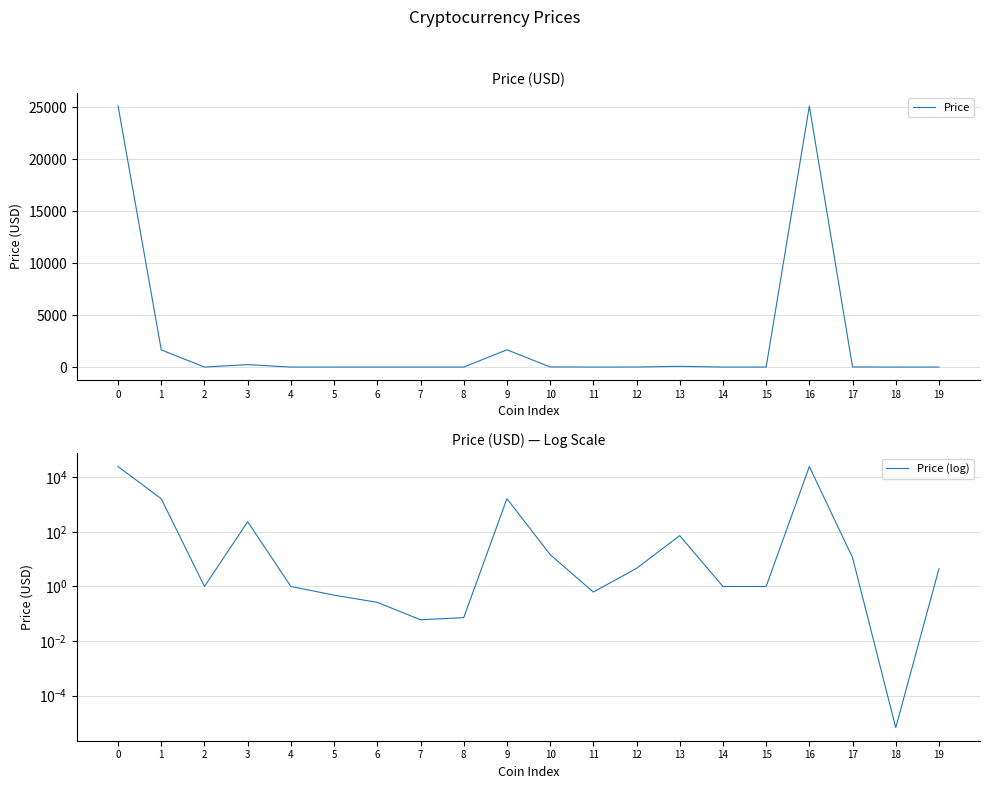

What is the sum of the Price values at 14 and 4?

2.0